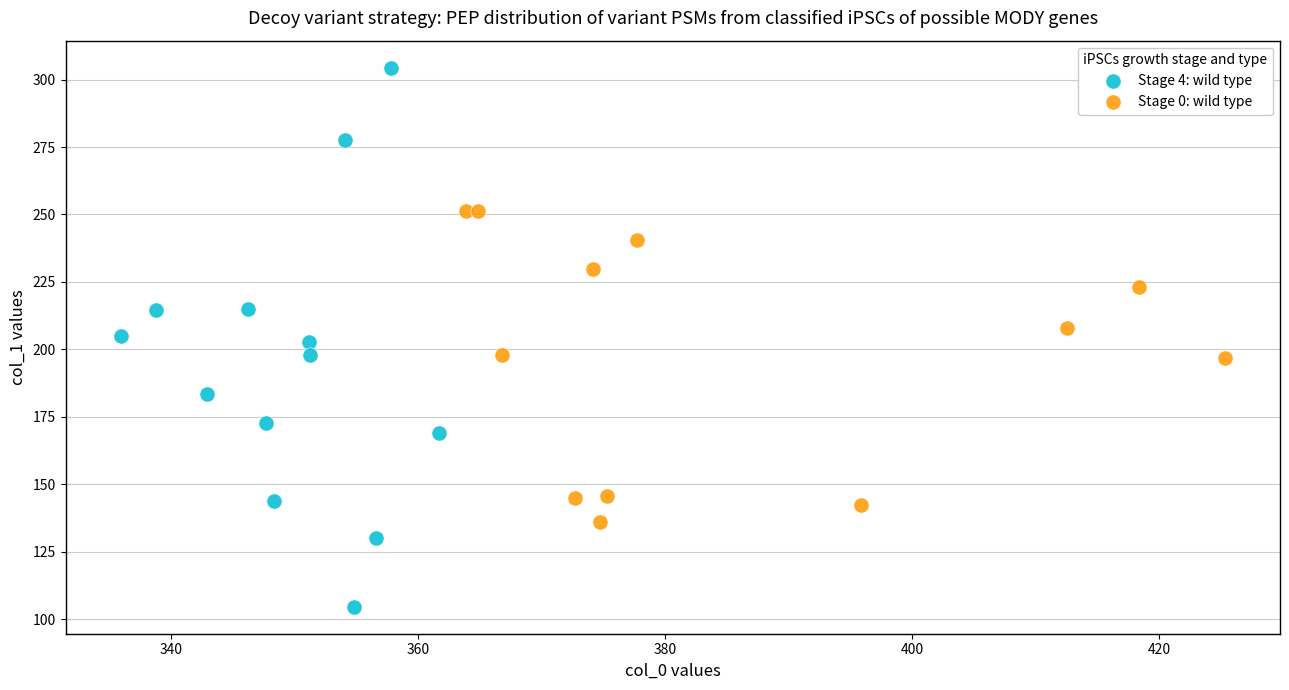

What are all the series names shown in the legend?

Stage 4: wild type, Stage 0: wild type